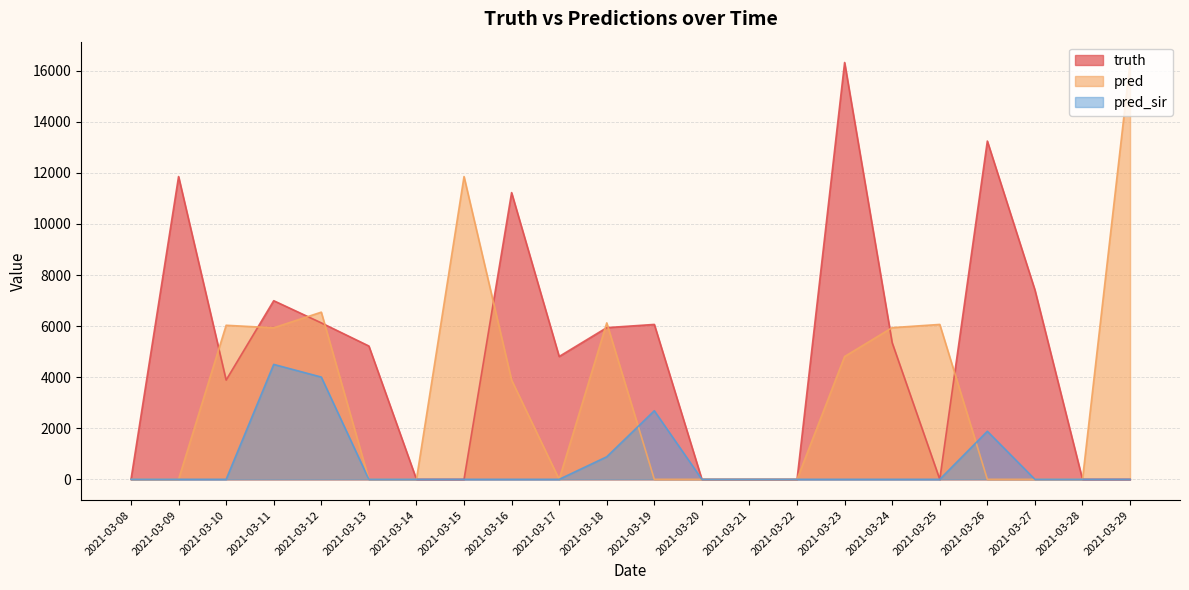

Between which two adjacent categories do pred and pred_sir first intersect?

2021-03-18 and 2021-03-19